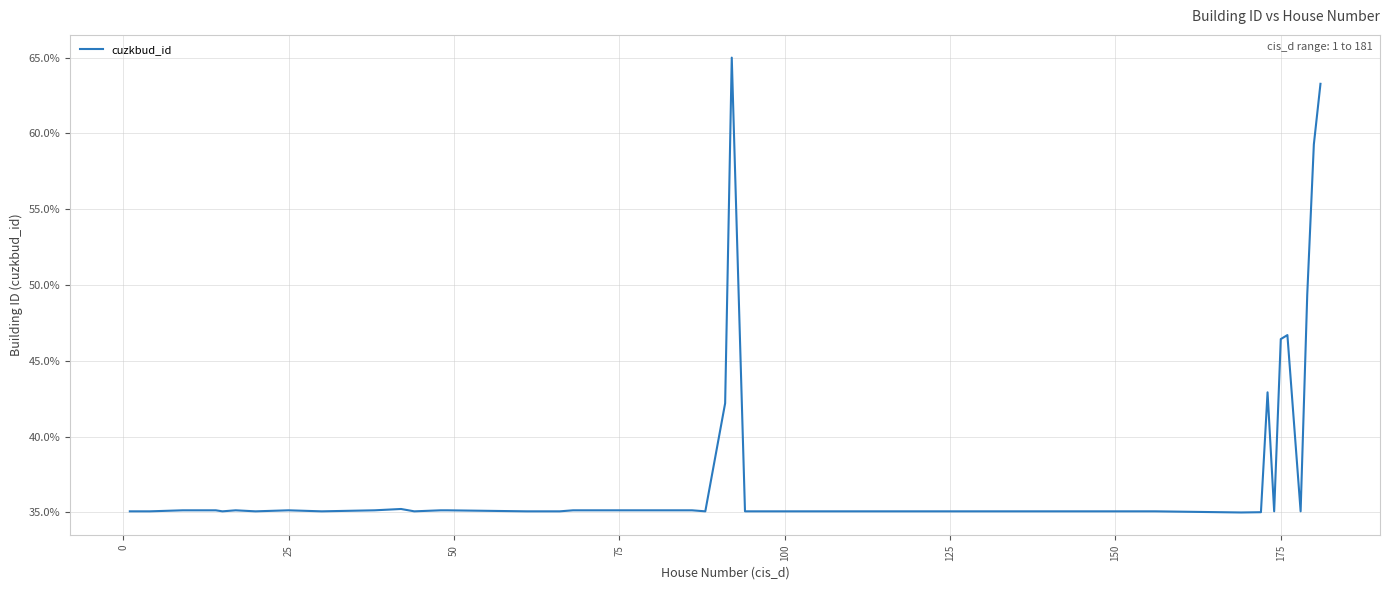

What is the greatest value displayed?

65.0